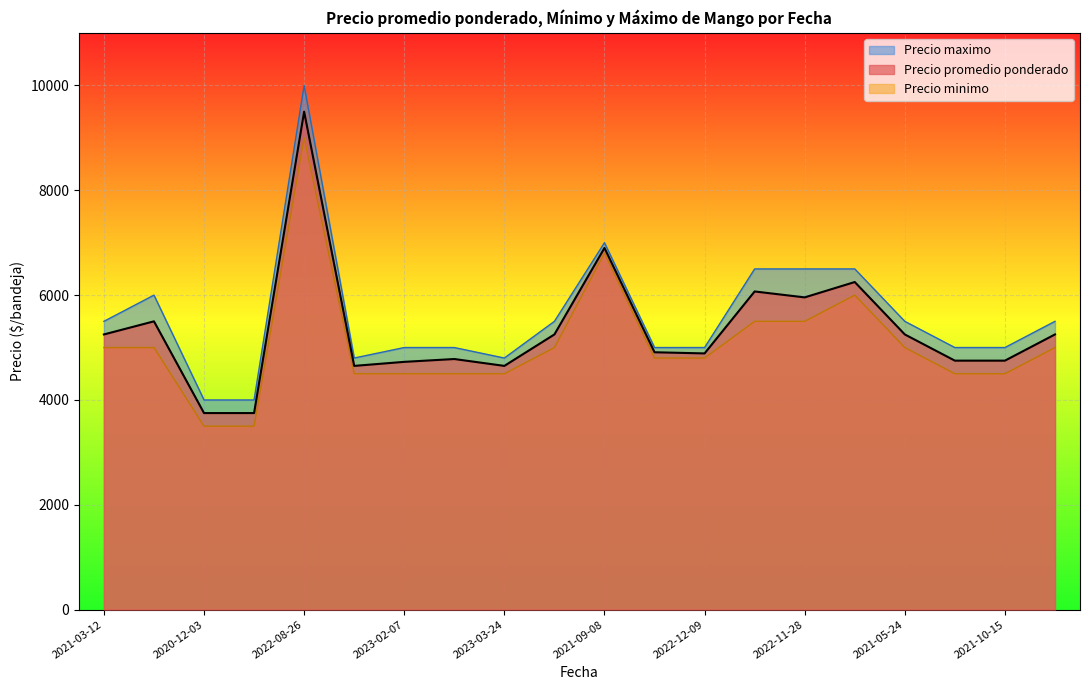

List the series in order of their overall mean, lowest first.

Precio minimo, Precio promedio ponderado, Precio maximo